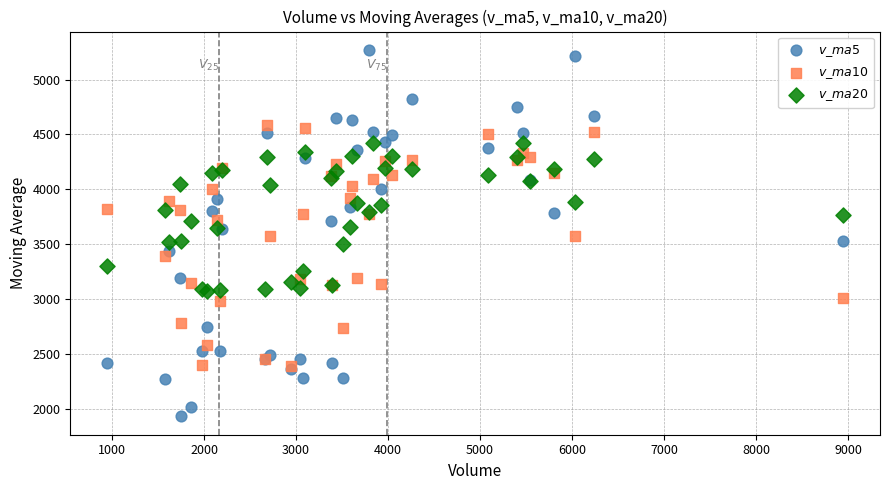

What are all the series names shown in the legend?

$v\_ma5$, $v\_ma10$, $v\_ma20$